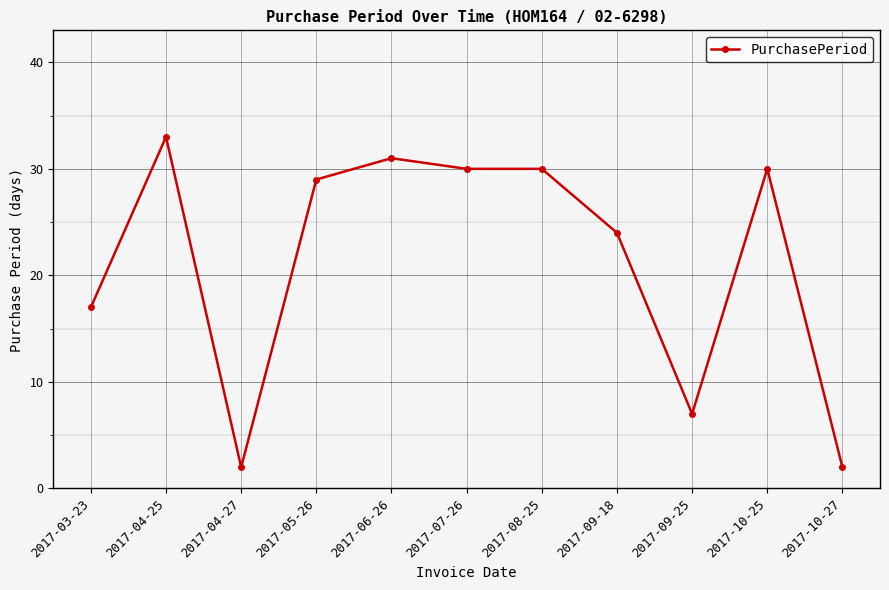

The chart shows a value of 43 at 2017-09-18. True or false?

False